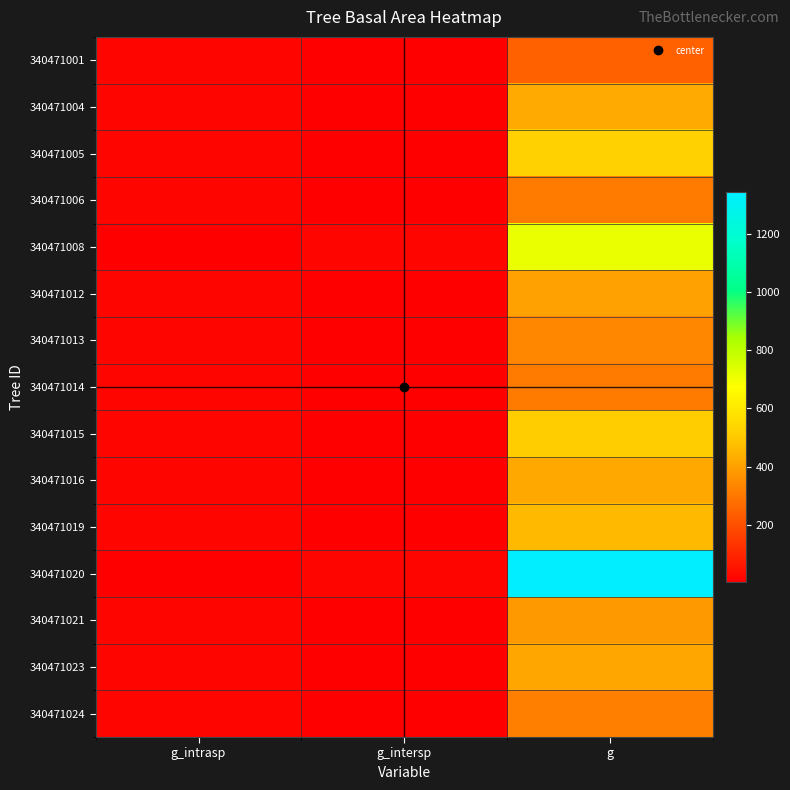

Between g_intrasp and g, which series saw the biggest shift?

340471020